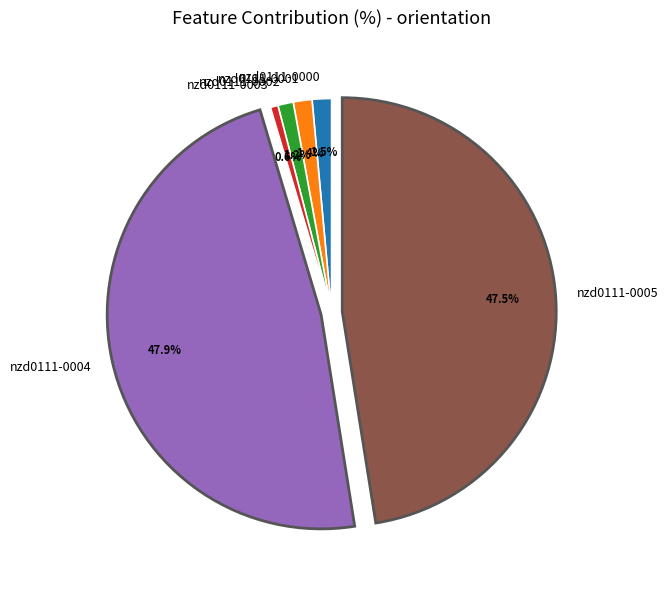

Which slice is the smallest?

nzd0111-0003